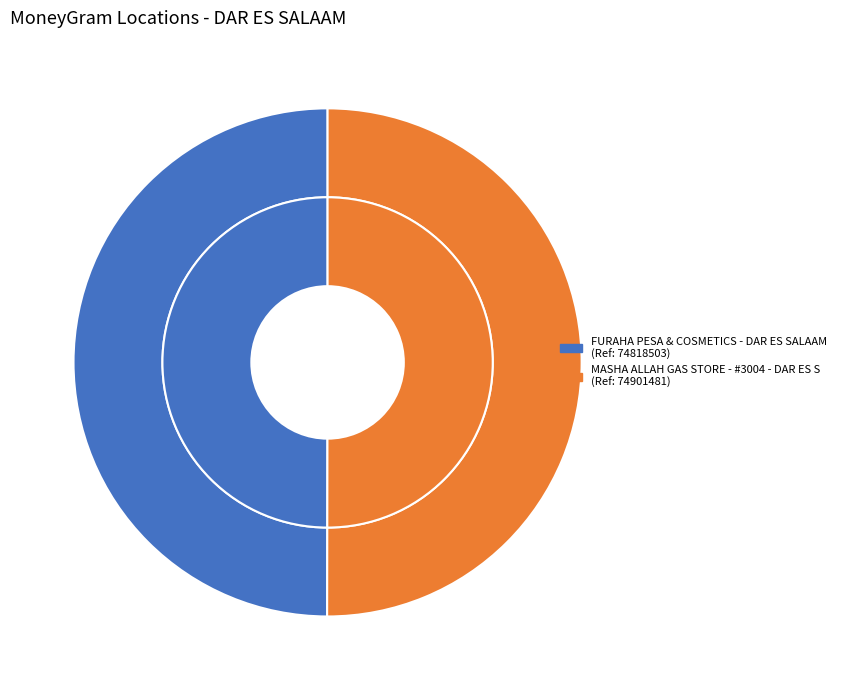

Is it true that MASHA ALLAH GAS STORE - #3004 - DAR ES S is 59% of the pie?

False